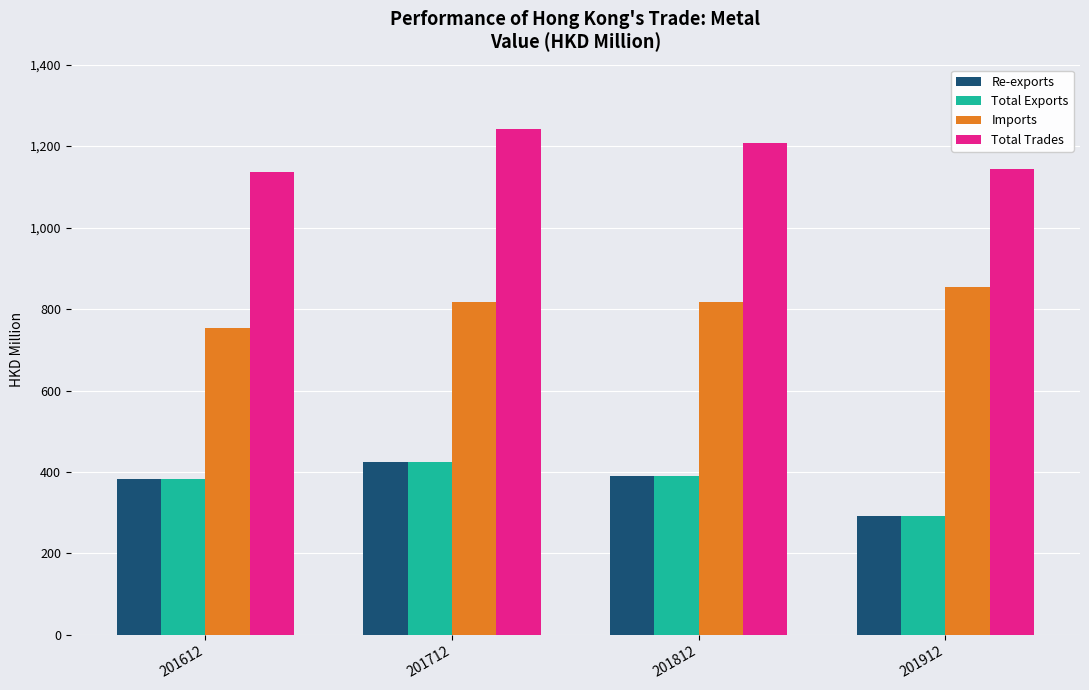

How many bars are there in total?

16